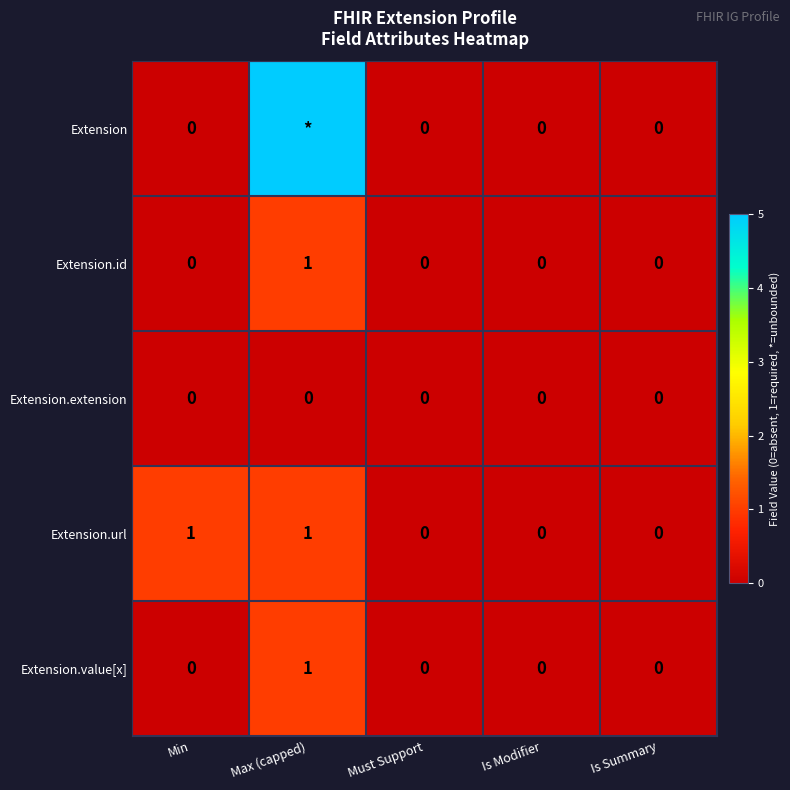

Is it true that Extension.url equals 1 at Is Modifier?

False